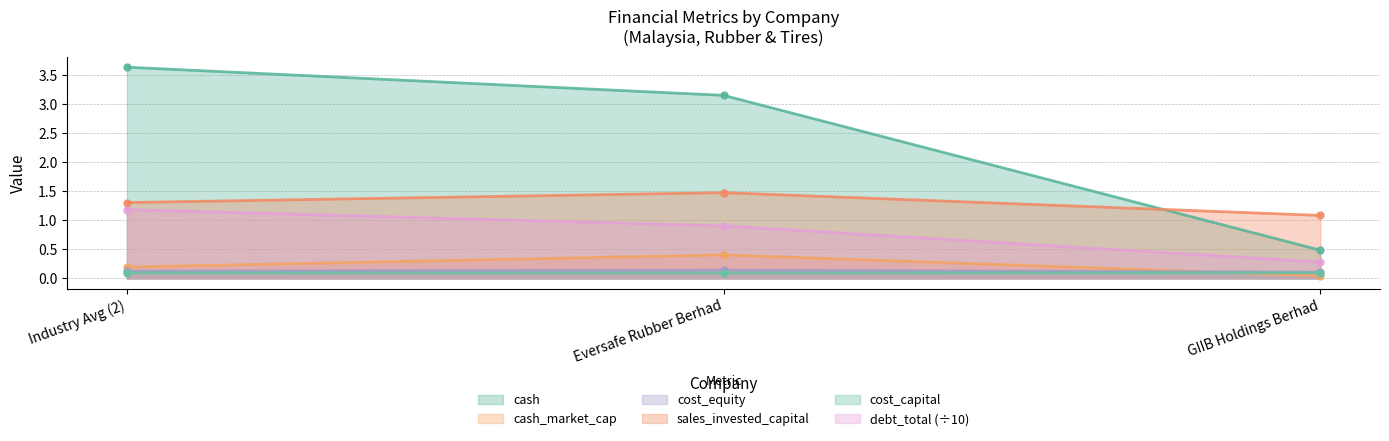

What is the value of the sales_invested_capital point at the 3rd from the left?

1.1